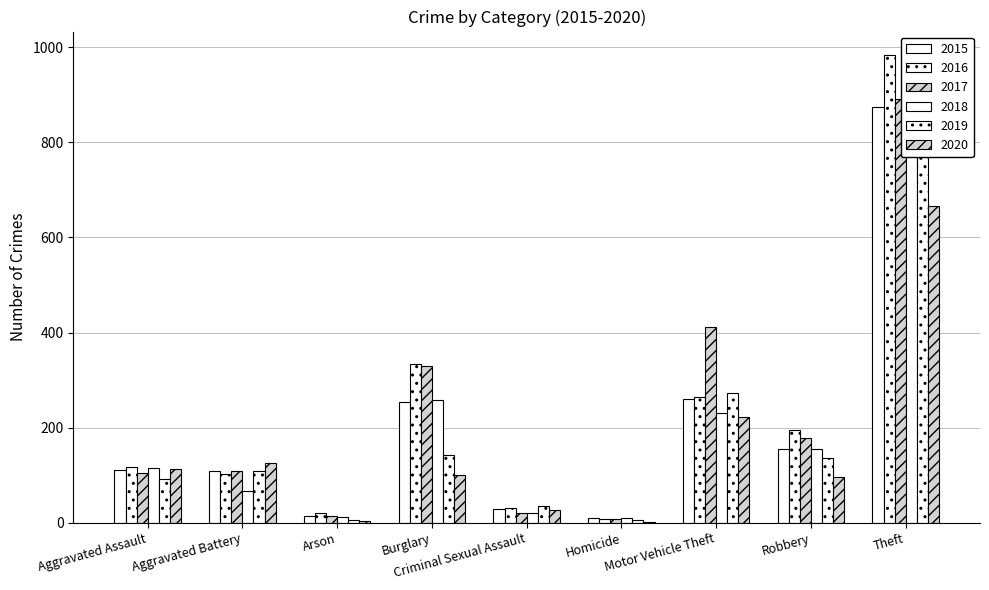

What are all the series names shown in the legend?

2015, 2016, 2017, 2018, 2019, 2020